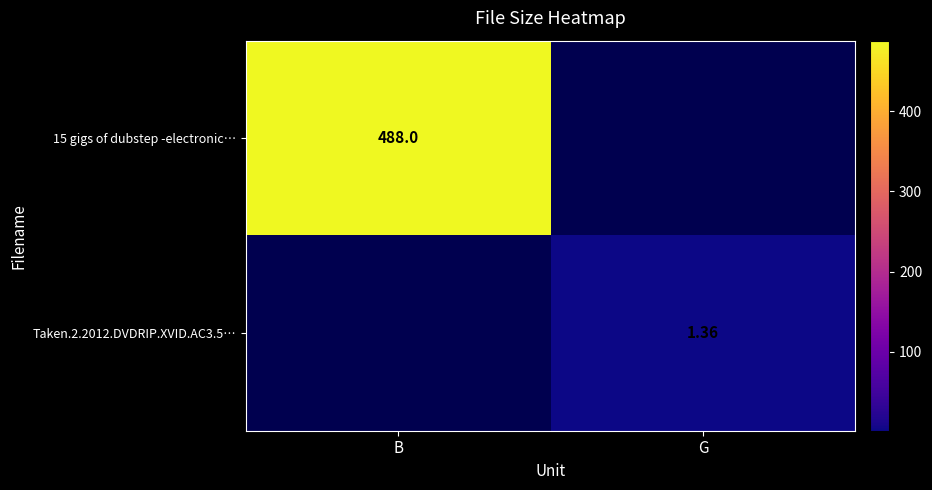

Is the value of Taken.2.2012.DVDRIP.XVID.AC3.5… at G greater than the value of 15 gigs of dubstep -electronic… at B?

No